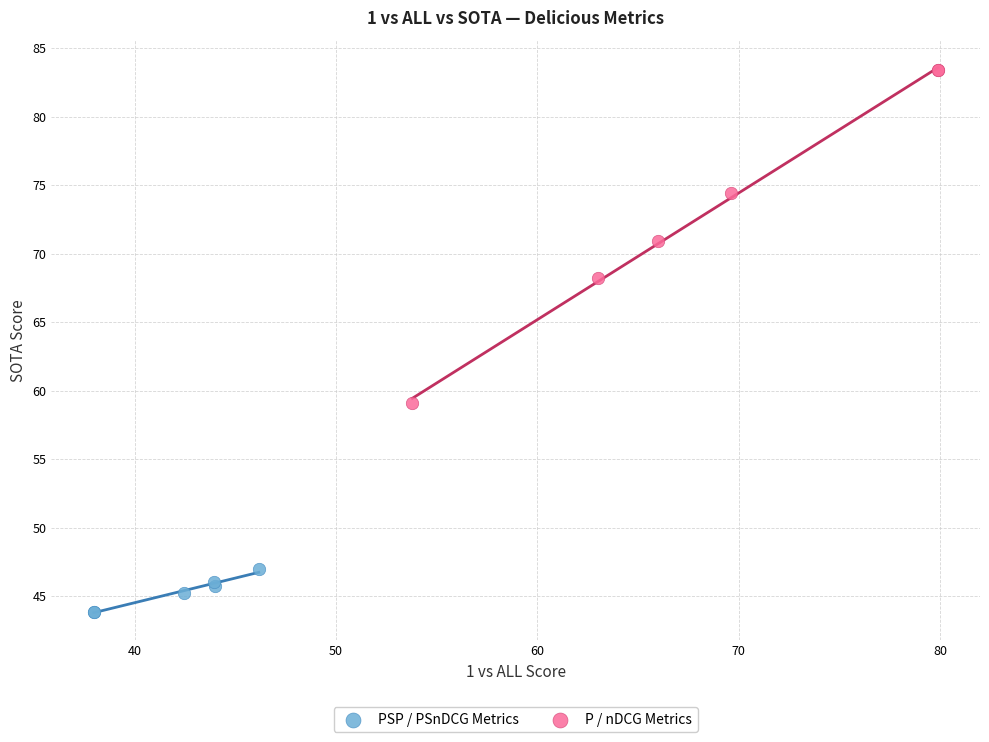

Which series contains the lowest Y value?

PSP / PSnDCG Metrics